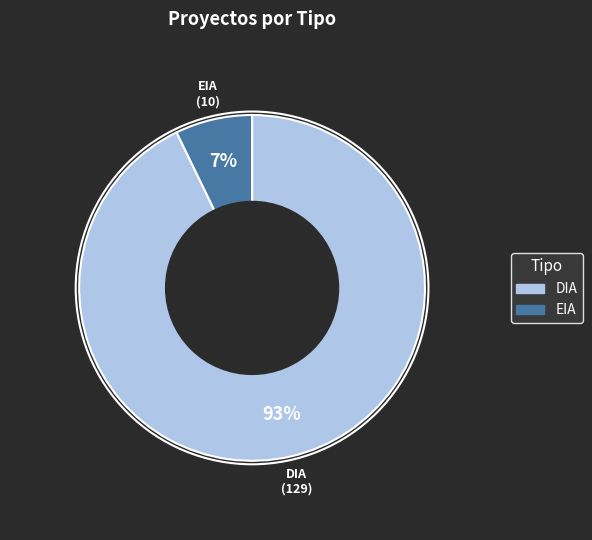

Combined, do DIA and EIA account for over 50%?

Yes